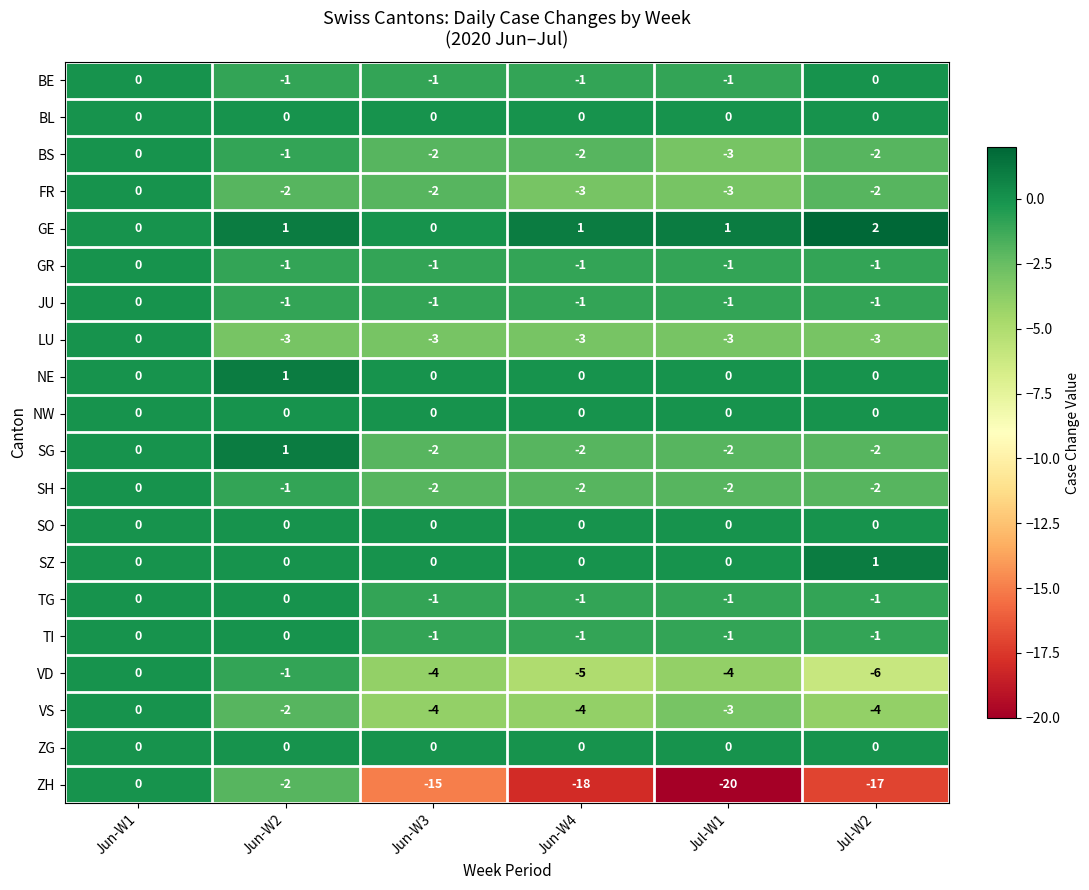

How many categories are shown in the chart?

6